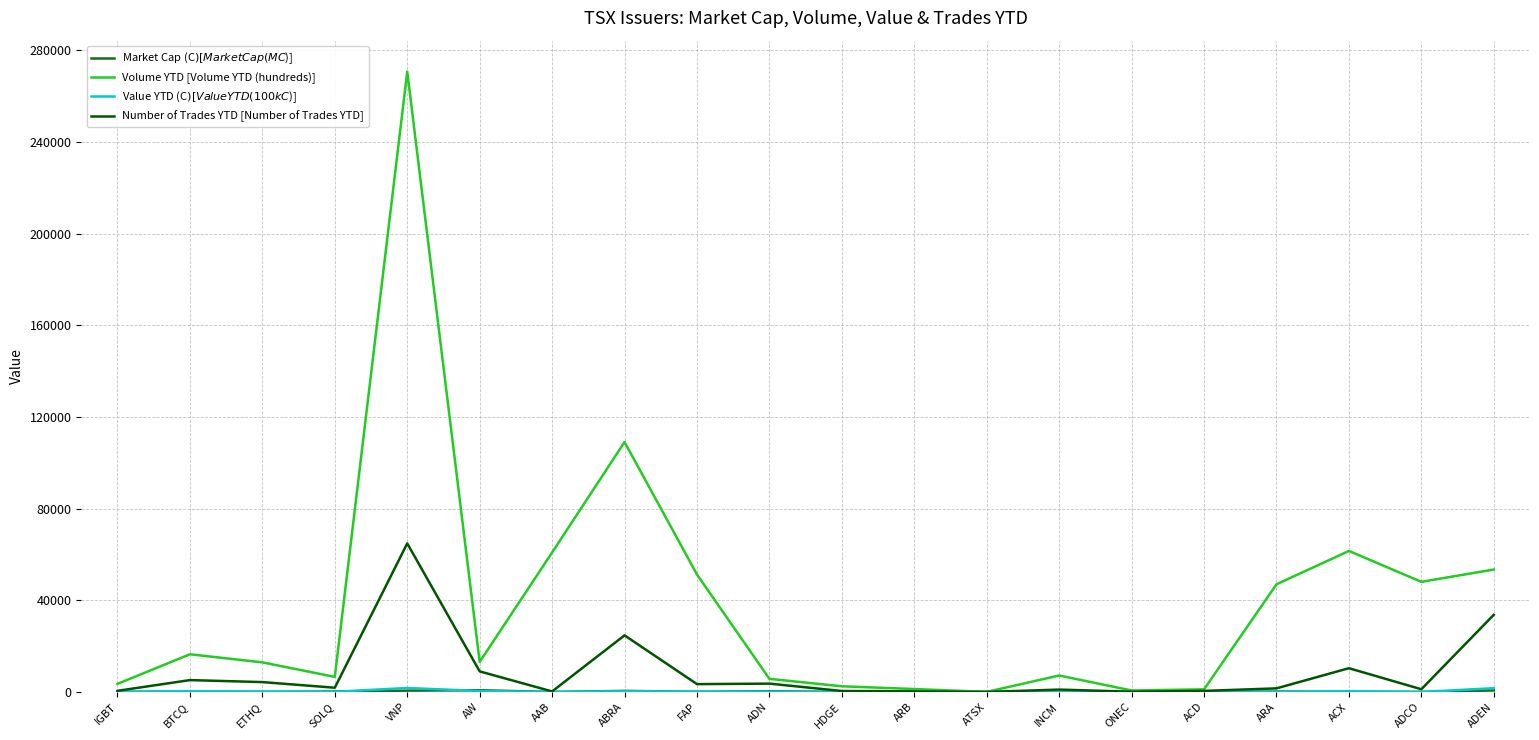

What is the sum of all Volume YTD [Volume YTD (hundreds)] values?

773068.5